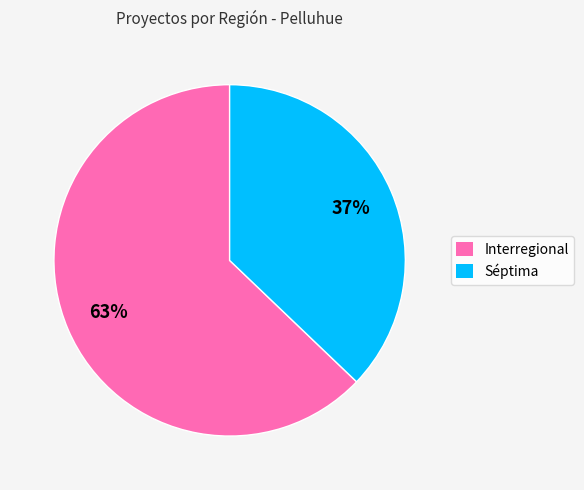

What is the ratio of the value at Séptima to the value at Interregional?

0.6